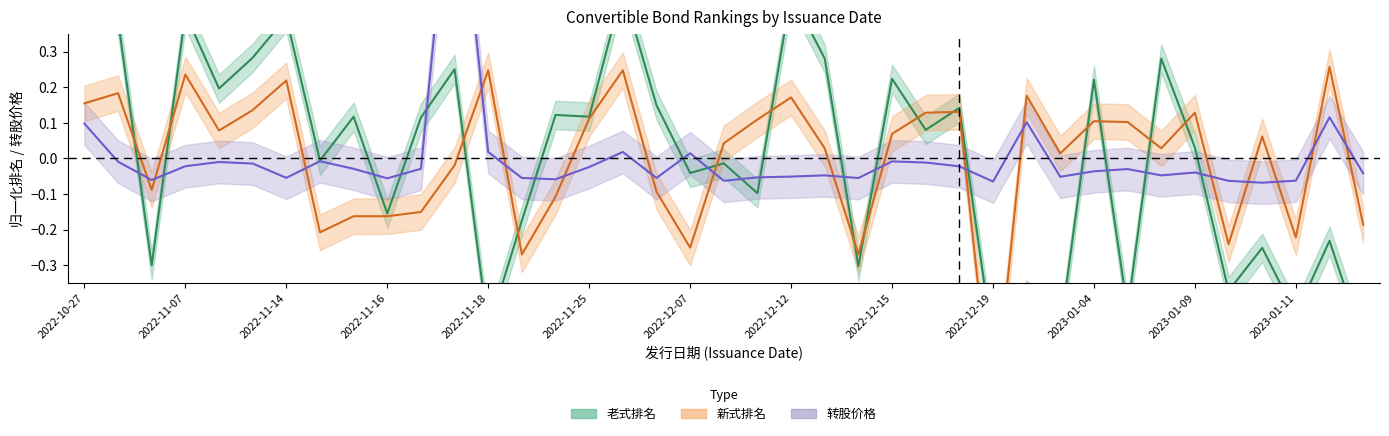

How many data points in 转股价格 are above 0?

7